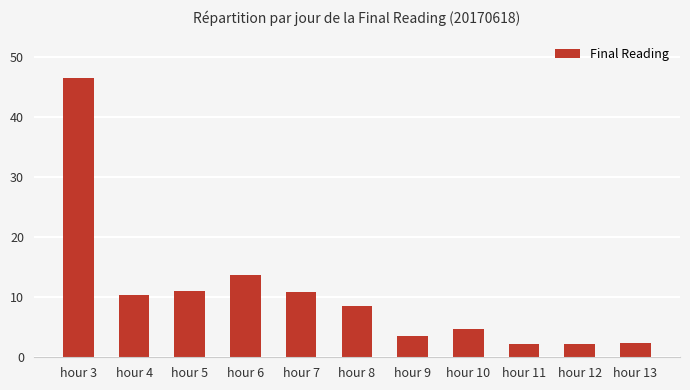

Does the chart contain any negative values?

No